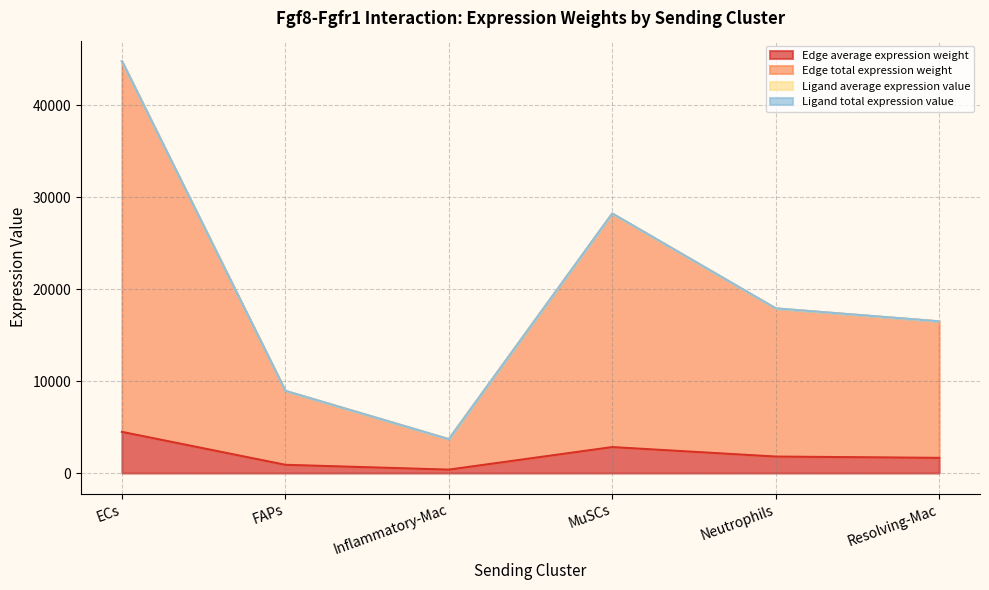

What is the difference between the maximum and minimum values in the Ligand total expression value series?

41057.8